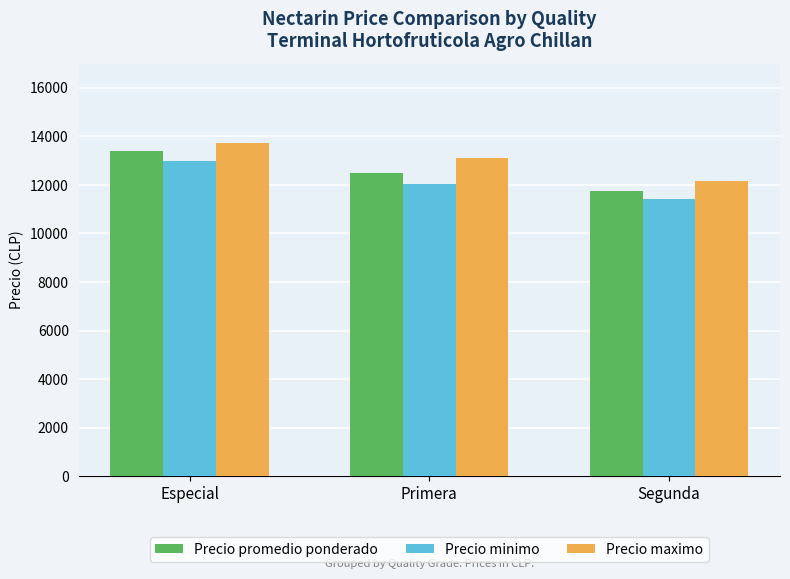

What are all the series names shown in the legend?

Precio promedio ponderado, Precio minimo, Precio maximo